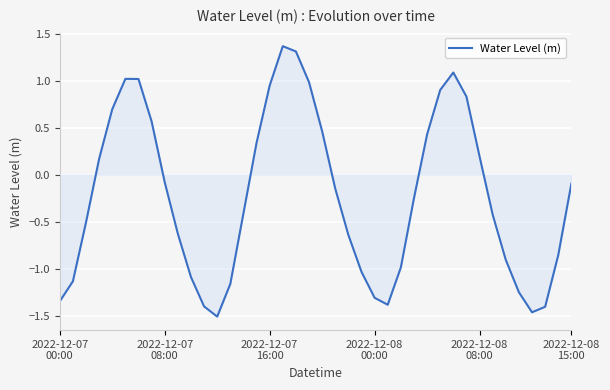

How many distinct data groups are displayed?

1